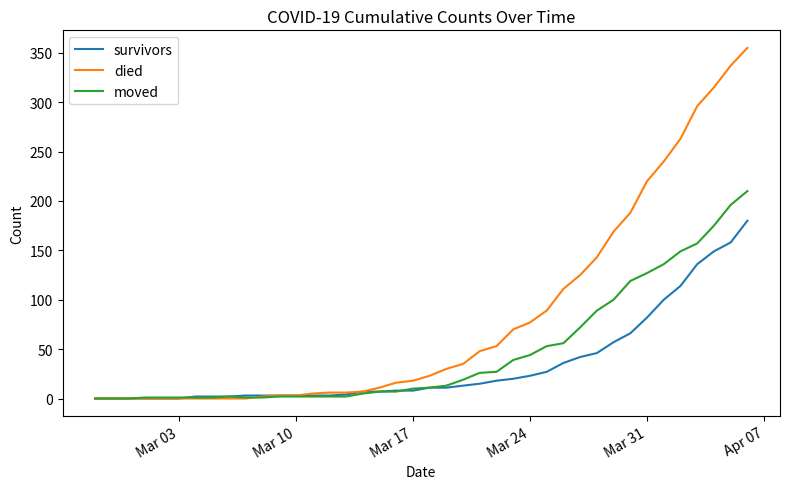

Which series has the largest total across all categories?

died